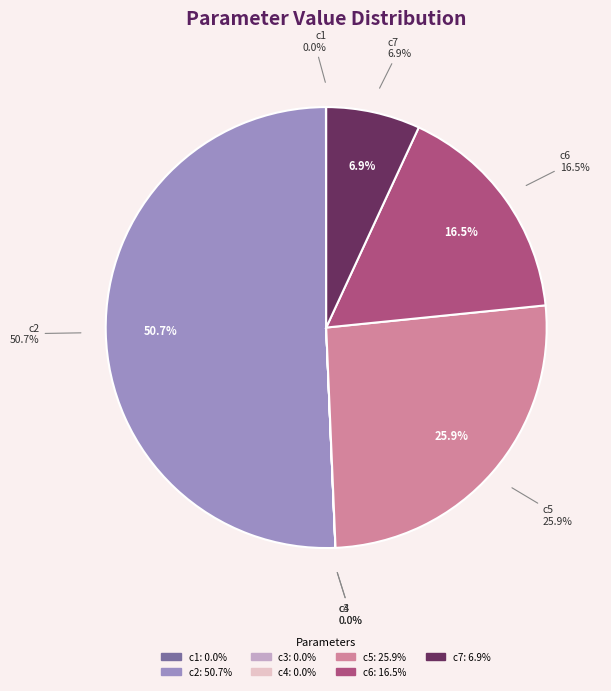

How many slices are in this pie chart?

7